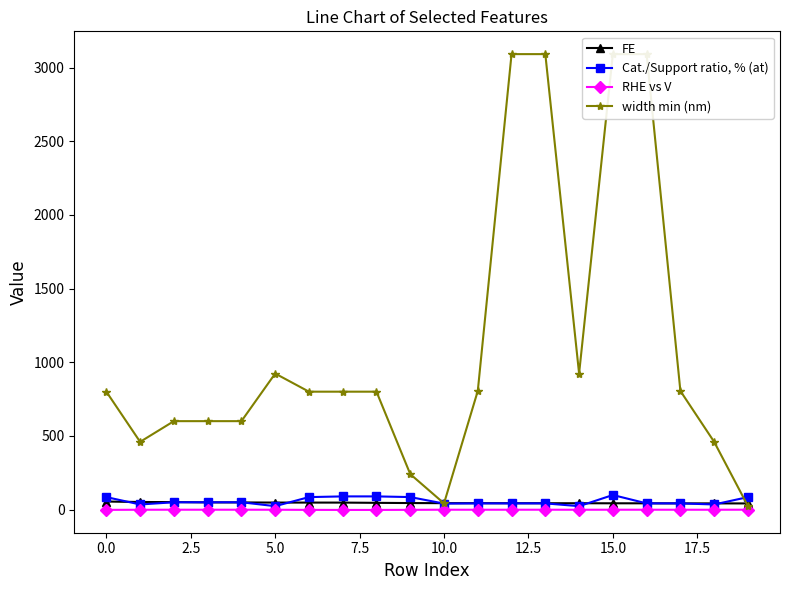

In RHE vs V, how many points are lower than both neighbors (excluding endpoints)?

3